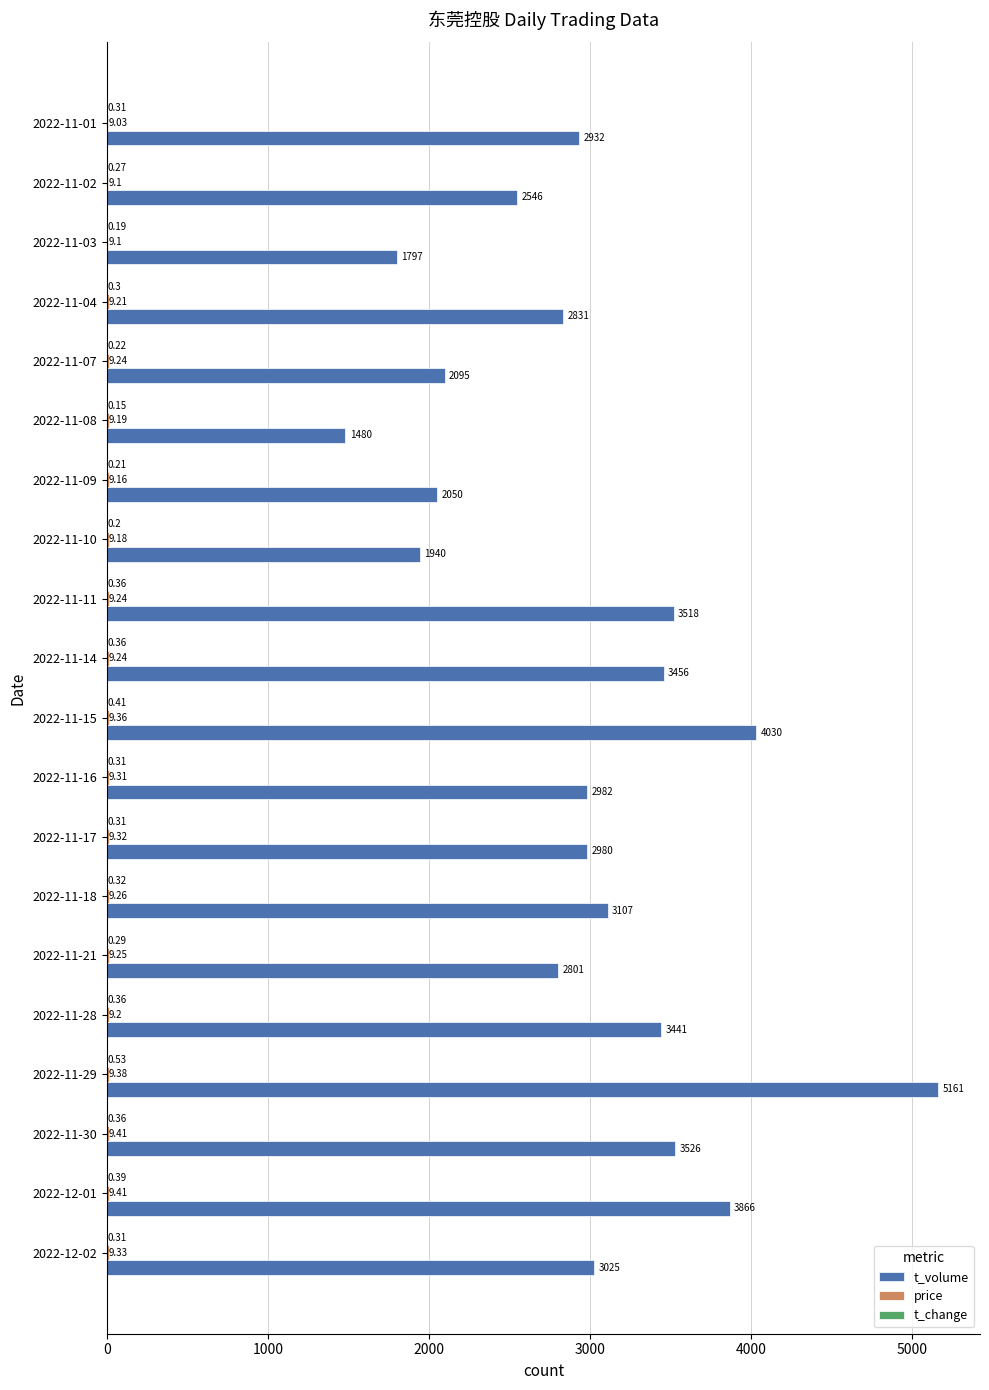

What is the sum of the t_volume values at 2022-11-03 and 2022-11-17?

4777.0